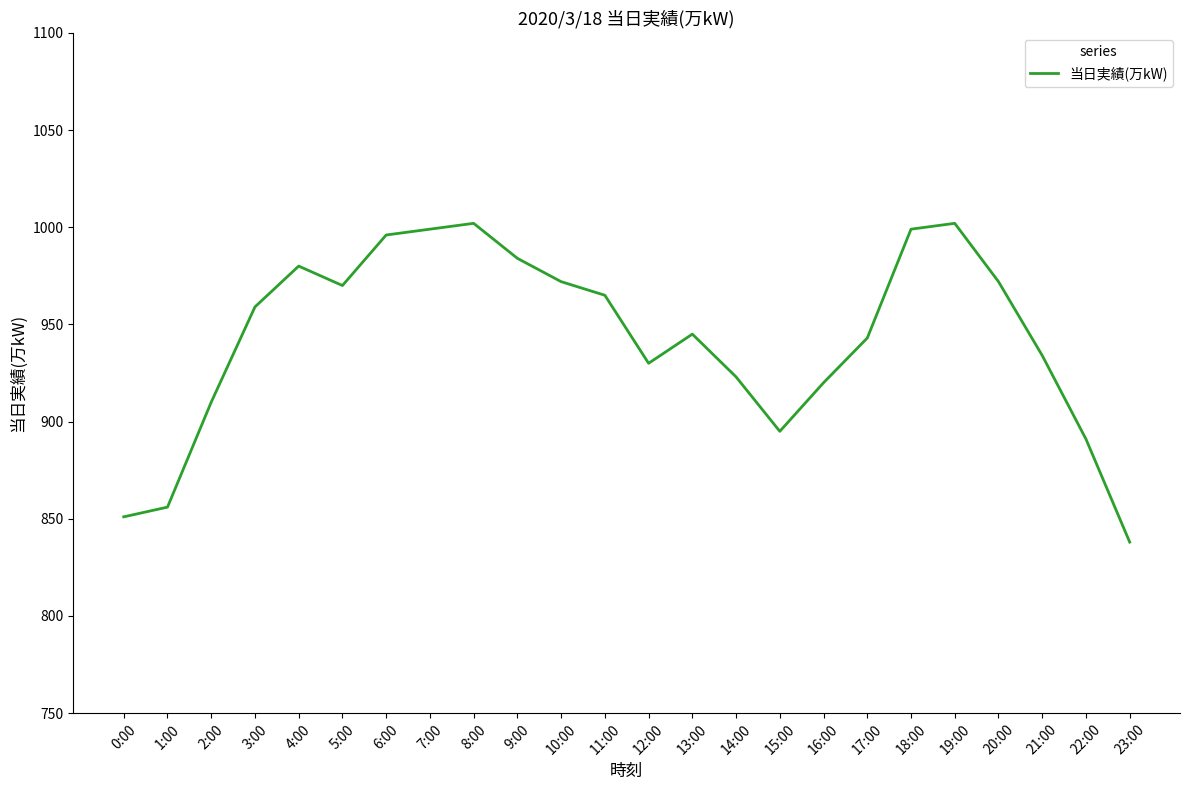

Approximately how many times larger is the value at 12:00 compared to 20:00?

1.0